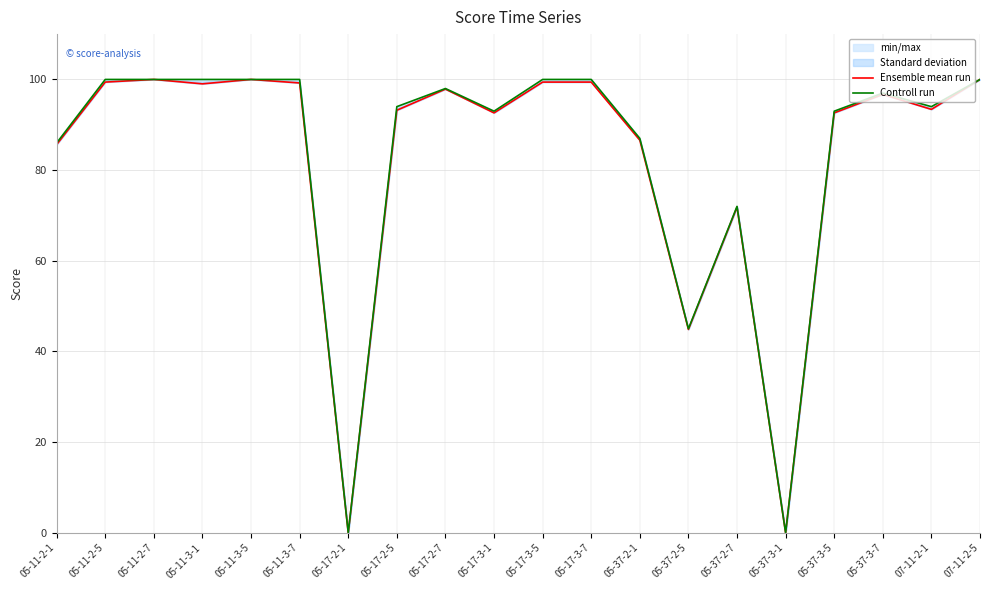

What is the label of the 15th point from the right?

05-11-3-7